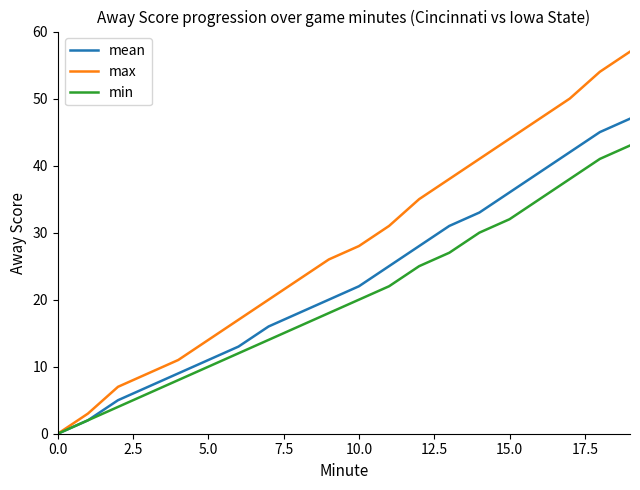

What is the difference between the maximum and second lowest values in the min series?

41